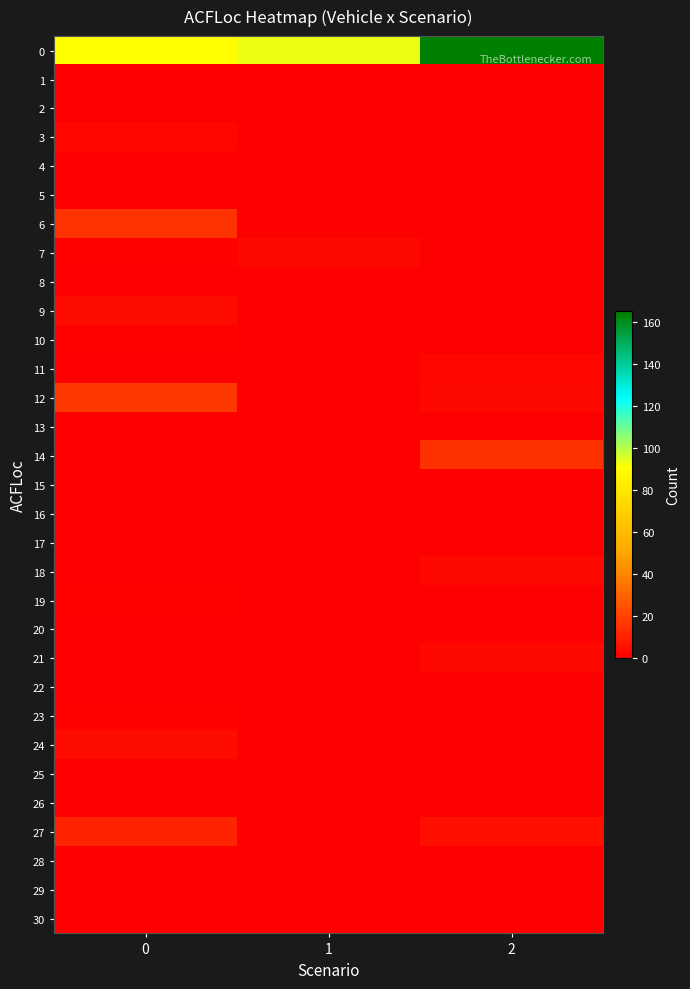

Between 0 and 1, which is larger?

1